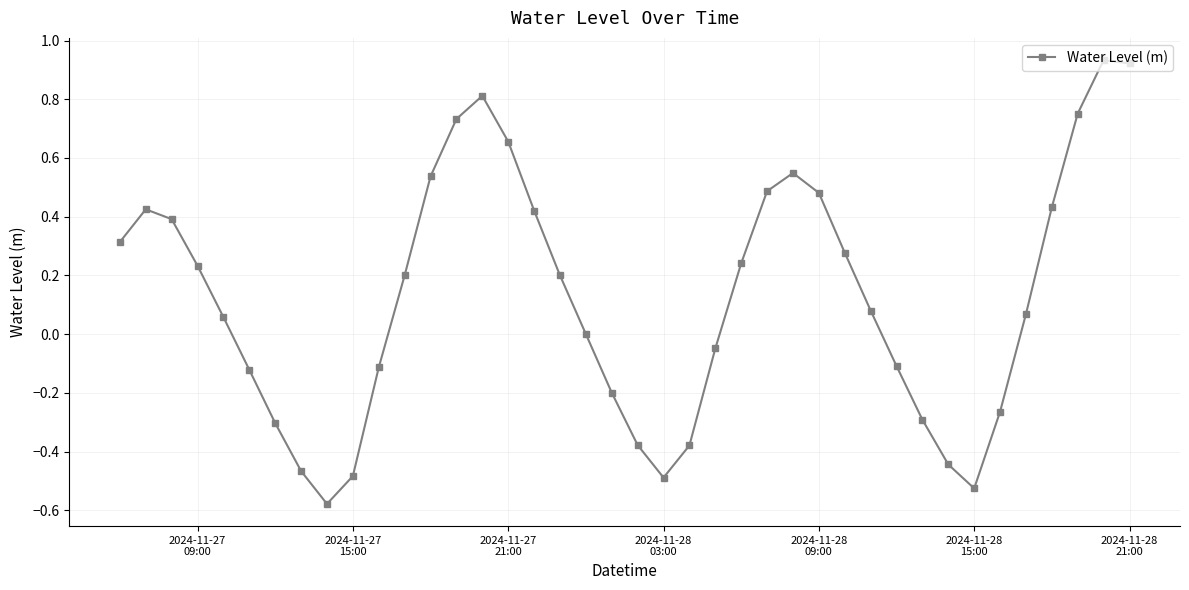

What is the difference between the second highest and minimum values?

1.5